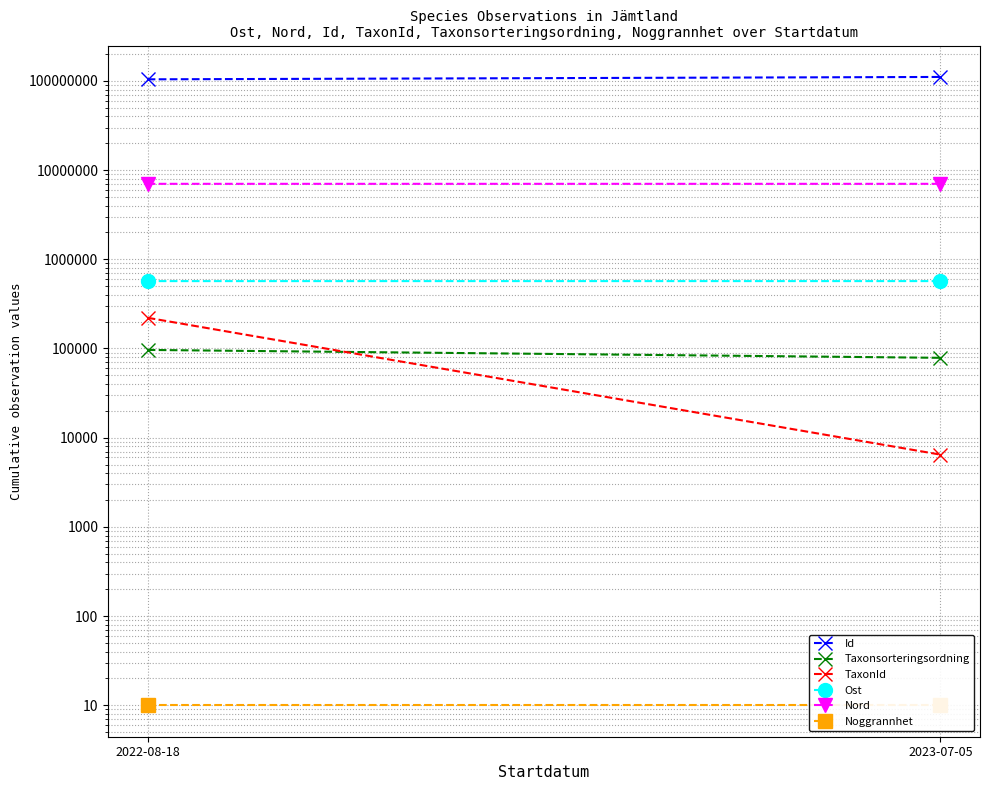

Reading left to right, transcribe all the data shown in this chart.

Id: 104025095.0	110608349.0
Taxonsorteringsordning: 96334.0	78578.0
TaxonId: 220787.0	6458.0
Ost: 569056.6	569239.4
Nord: 7010099.3	7010043.7
Noggrannhet: 10.0	10.0